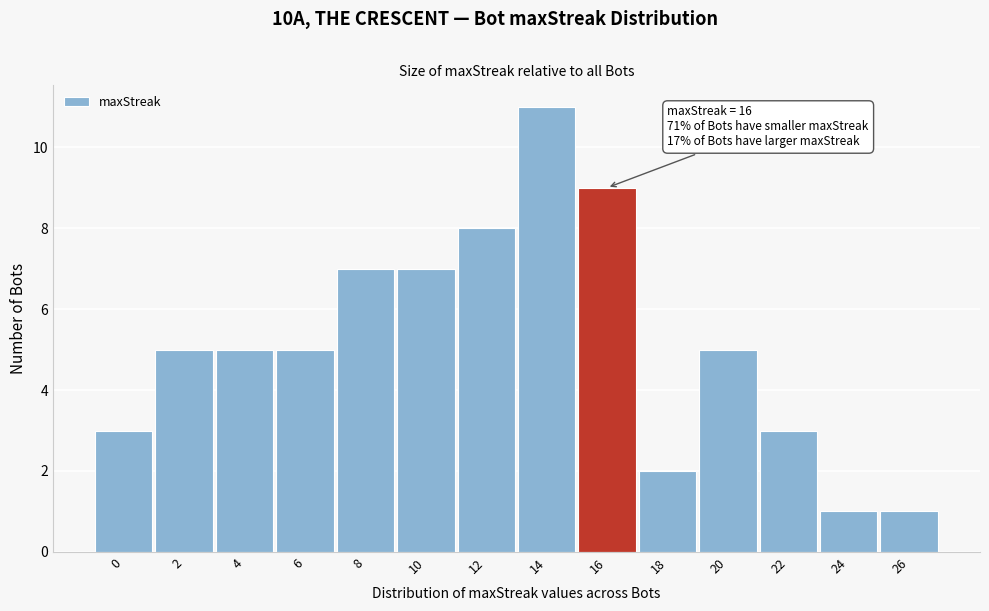

Over which range of the x-axis is the bar tallest?

13 to 15